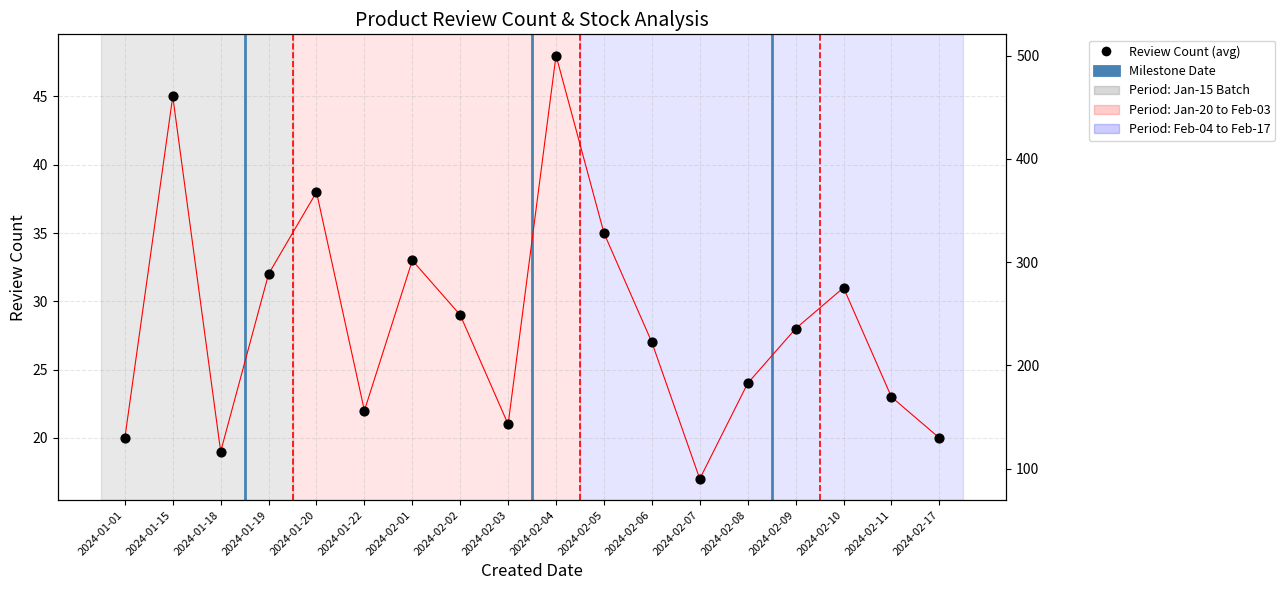

At how many categories does at least one series exceed 307?

2